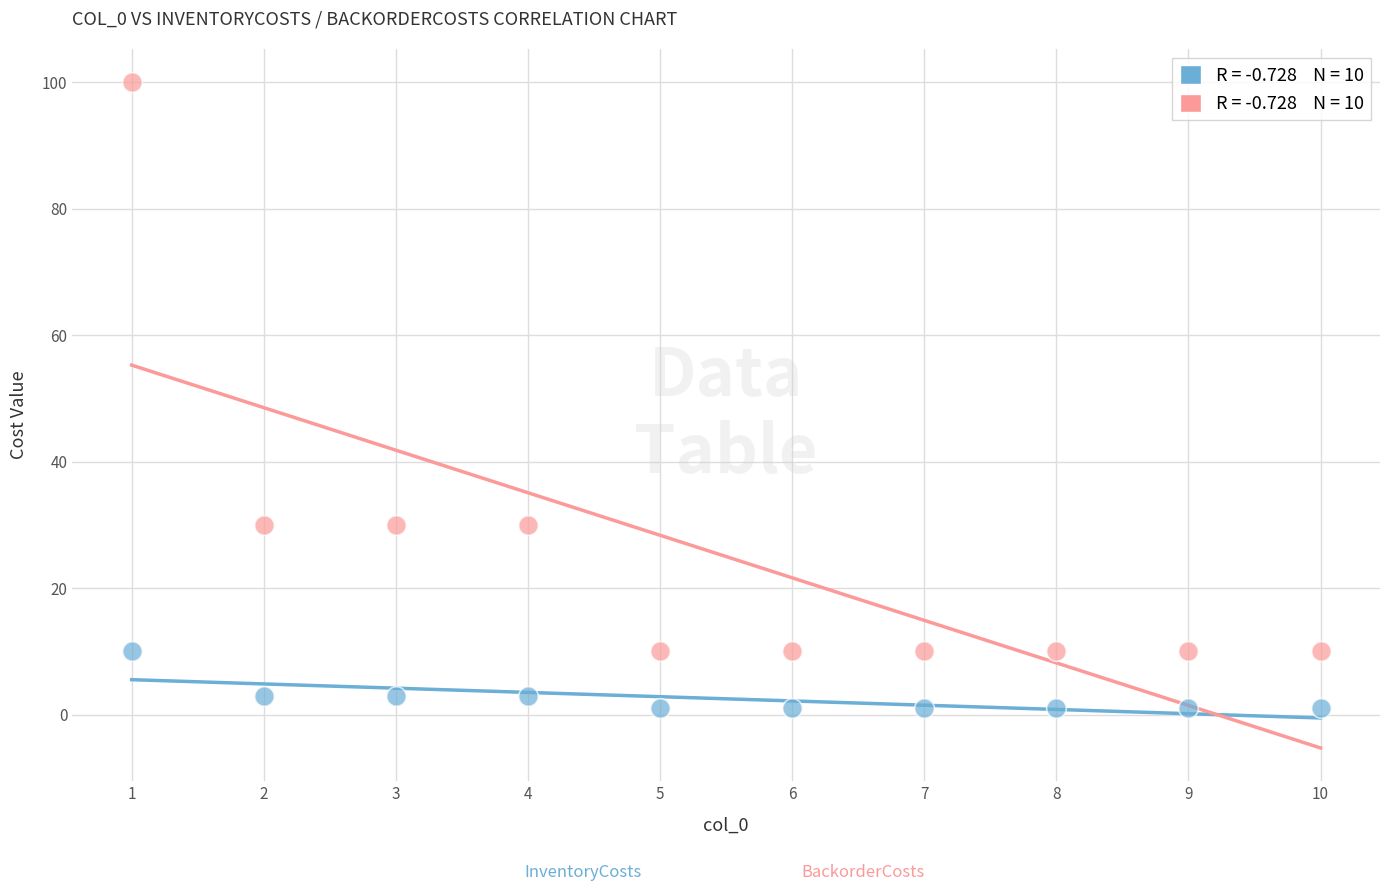

Across all data points, what is the range of X values (max minus min)?

9